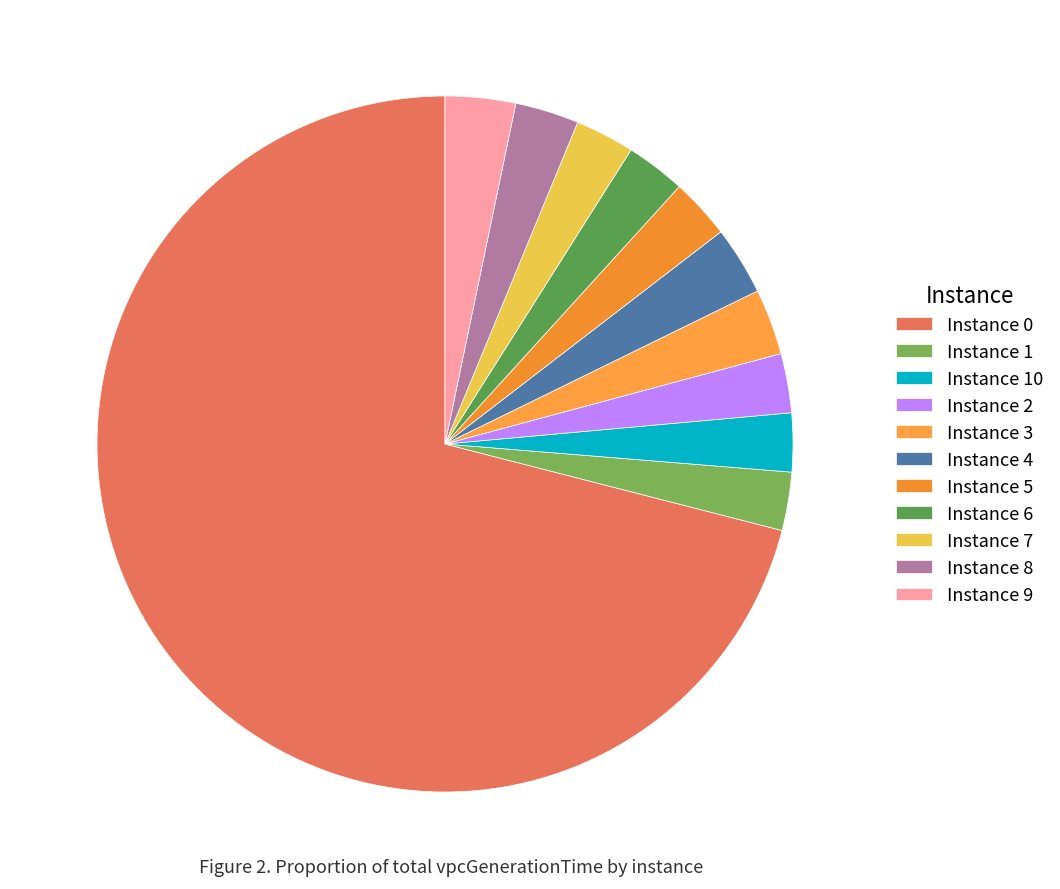

How many slices are in this pie chart?

11